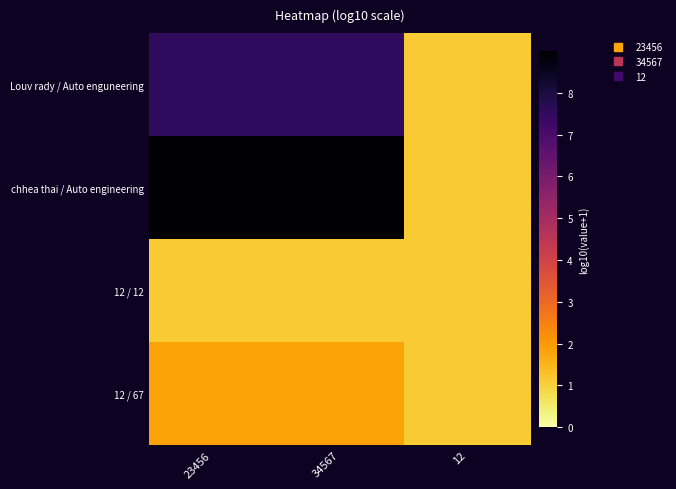

What is the maximum value shown in the chart?

9.0